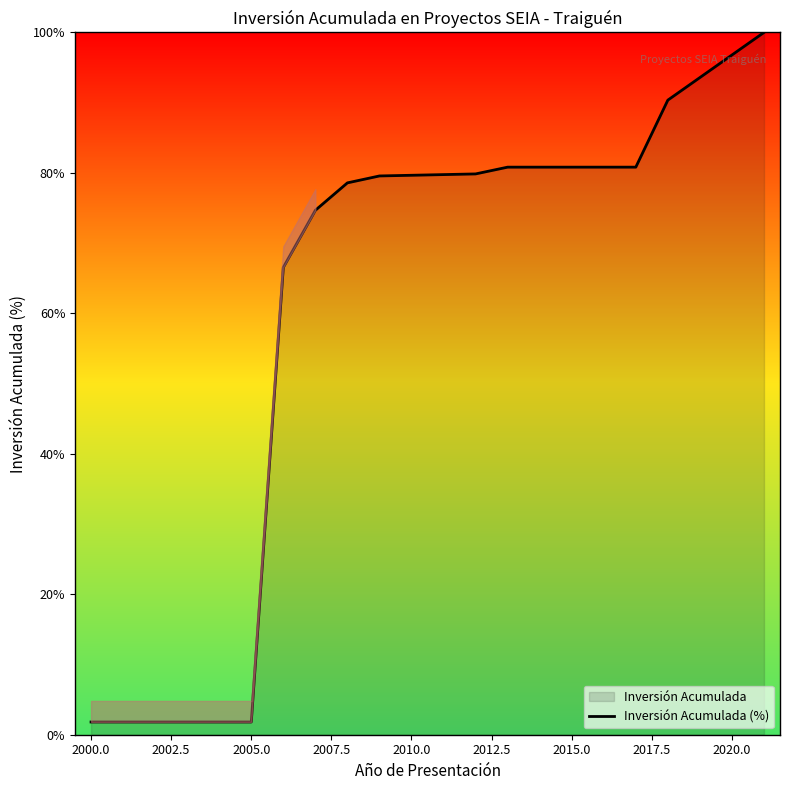

Reading right to left, transcribe all the data shown in this chart.

100.0	90.4	80.8	80.8	79.9	79.6	78.6	74.7	66.5	1.8	1.8	1.8